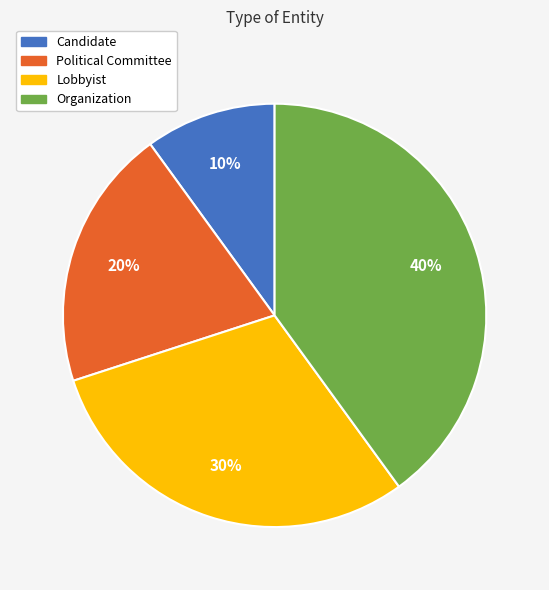

Is there any slice that represents more than half of the pie?

No